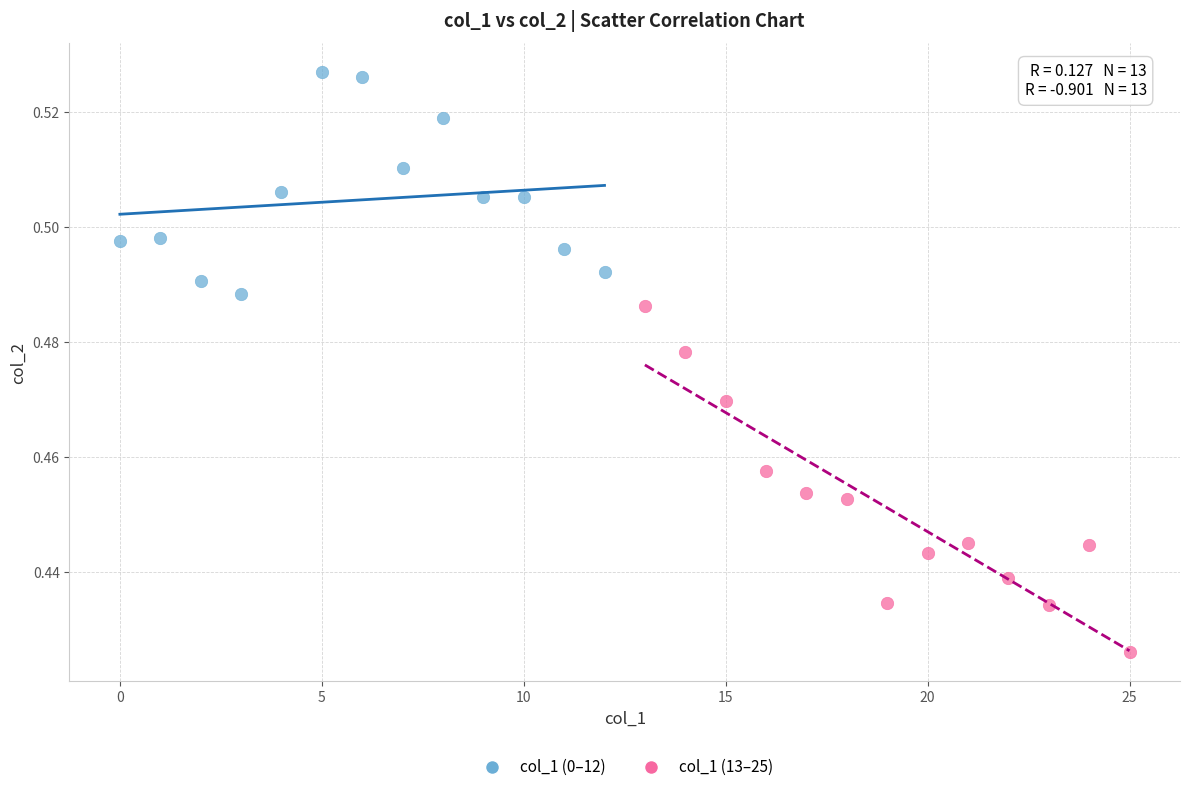

What are all the series names shown in the legend?

col_1 (0–12), col_1 (13–25)